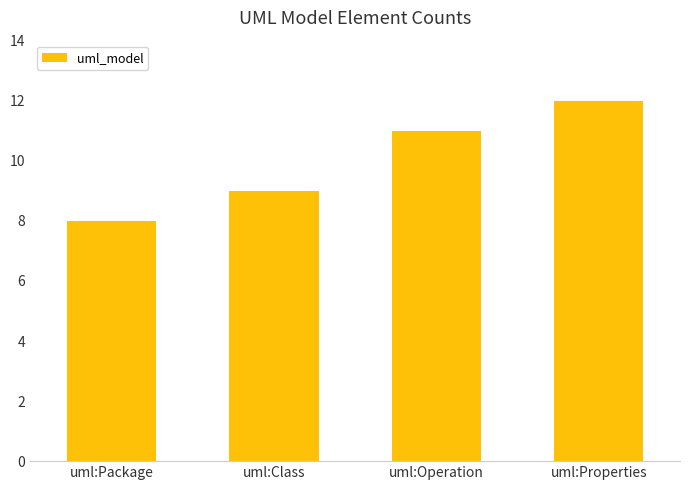

Rank the categories by value from highest to lowest.

uml:Properties, uml:Operation, uml:Class, uml:Package